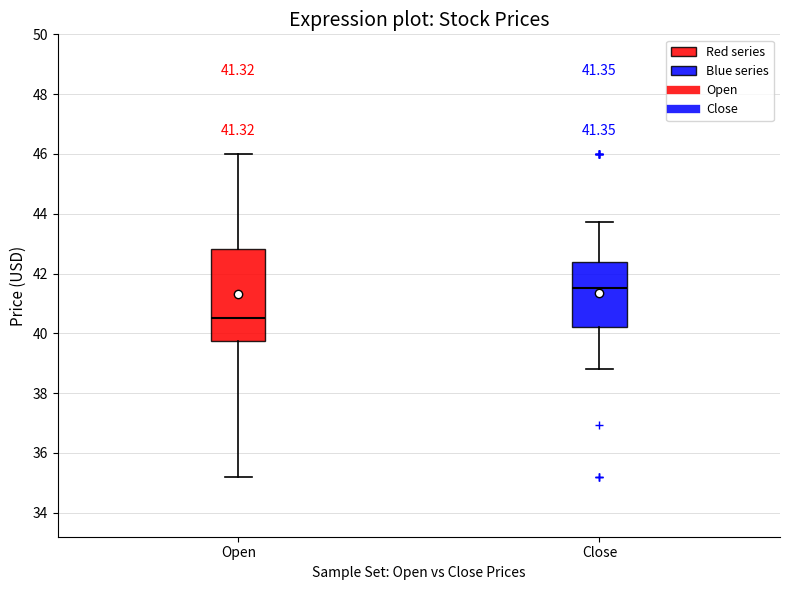

Which box's median line is the lowest?

Open